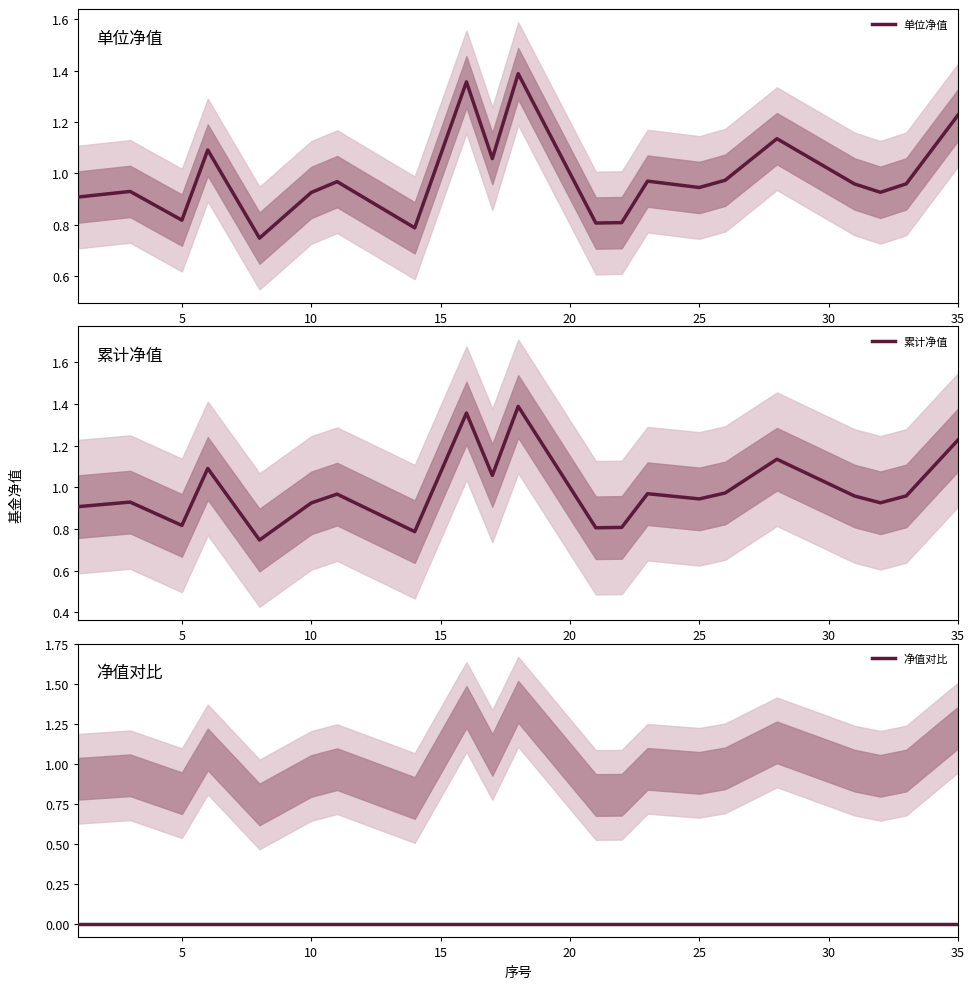

The value of 单位净值 at 10 is 1.5. True or false?

False